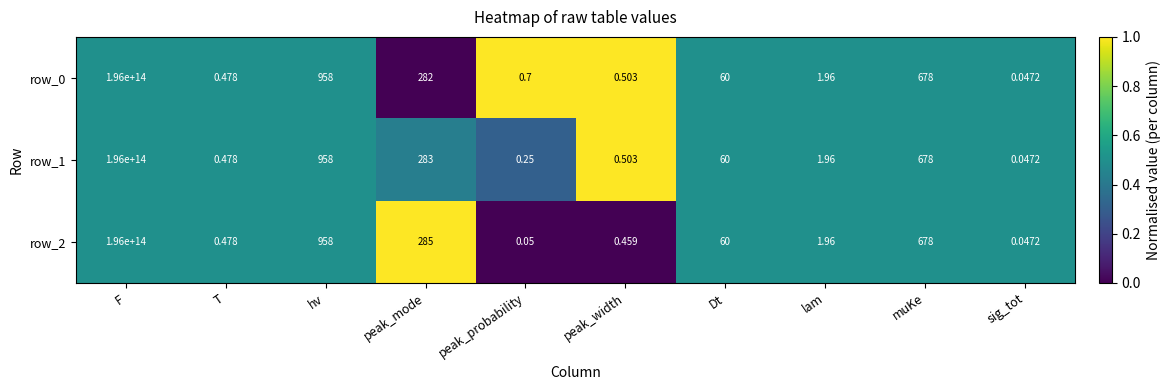

Is the value of row_0 at F greater than the value of row_2 at muKe?

Yes